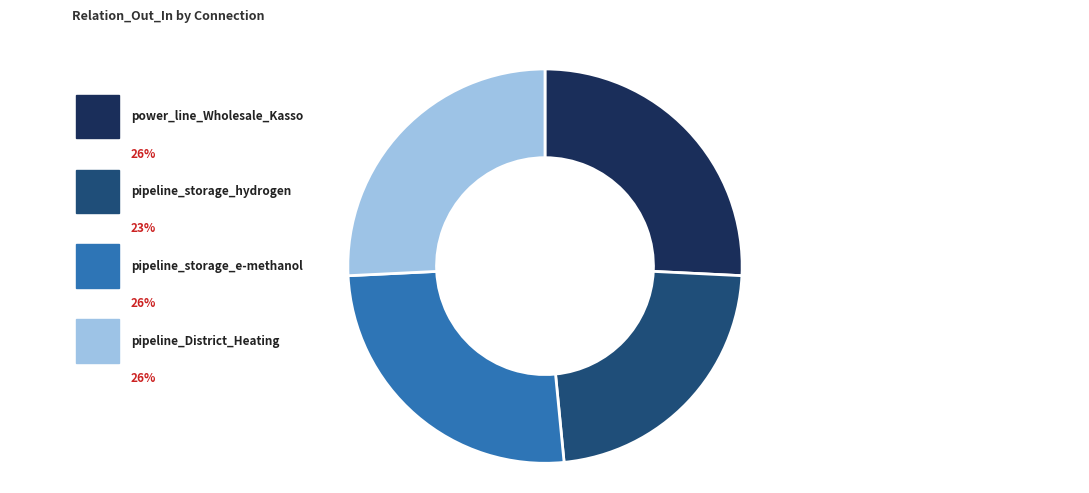

Combined, what portion of the pie is power_line_Wholesale_Kasso and pipeline_District_Heating?

51.5%